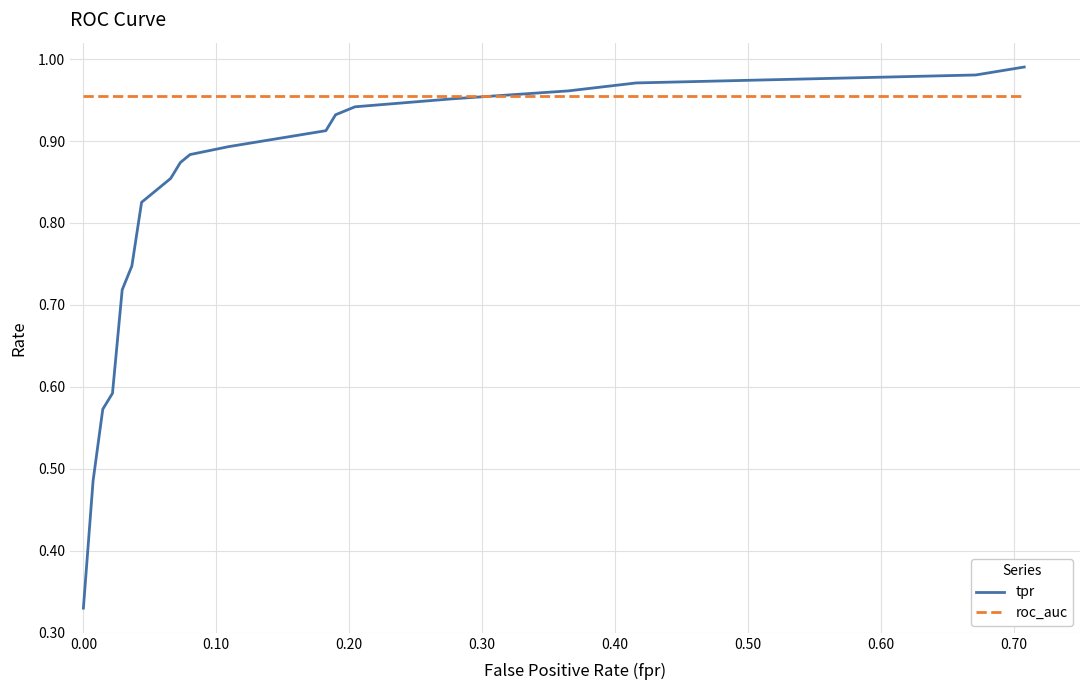

Does the chart display data point markers on the line(s)?

No